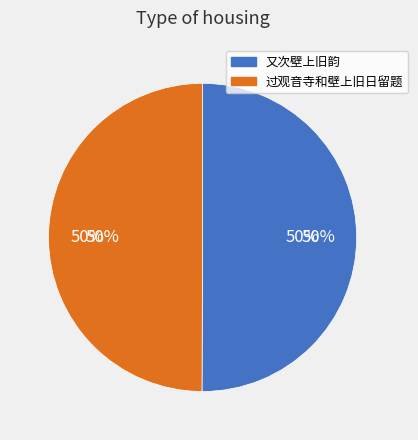

How many slices are in this pie chart?

2